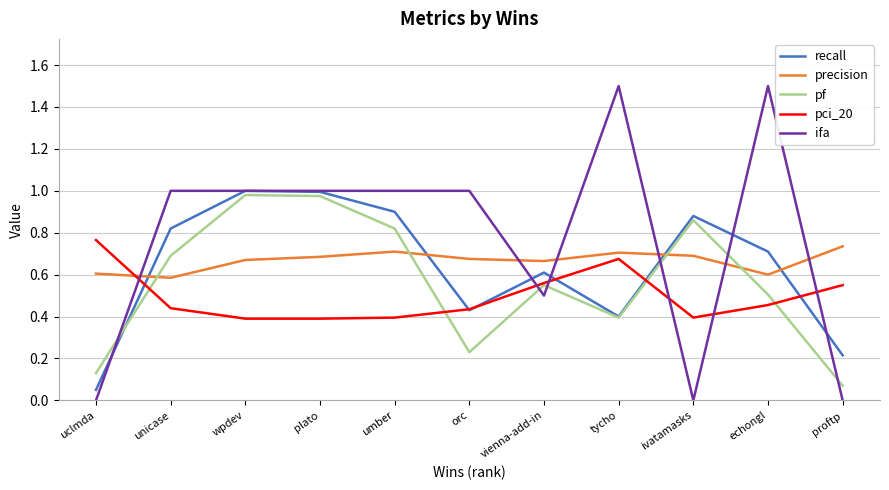

How many times do ifa and pci_20 cross each other?

6